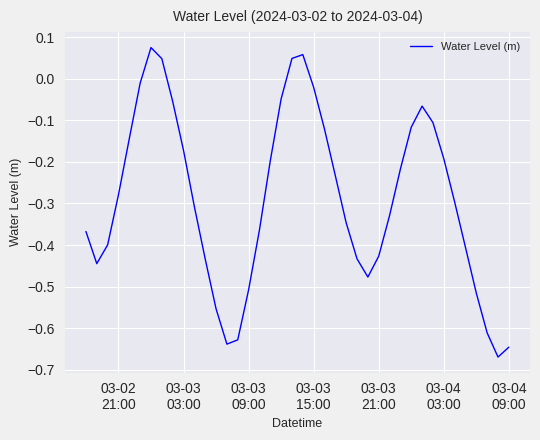

What is the difference between the maximum and minimum values?

0.7